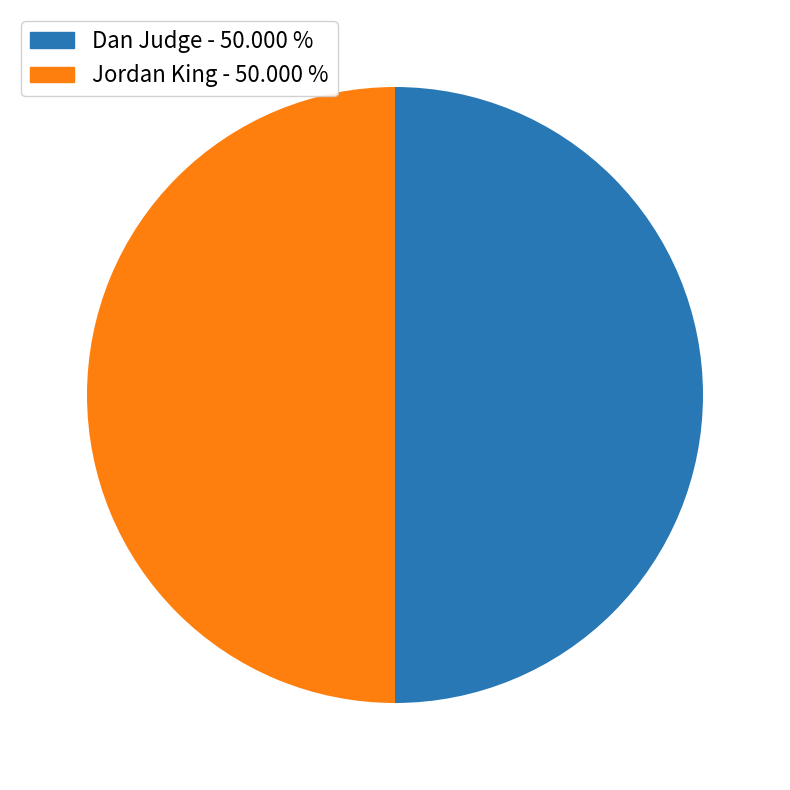

Do Jordan King and Dan Judge together represent more than half of the pie?

Yes